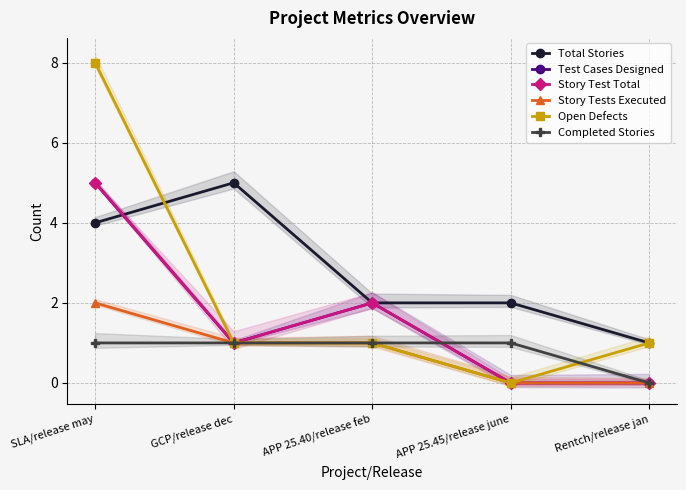

What position from the left is GCP/release dec?

2